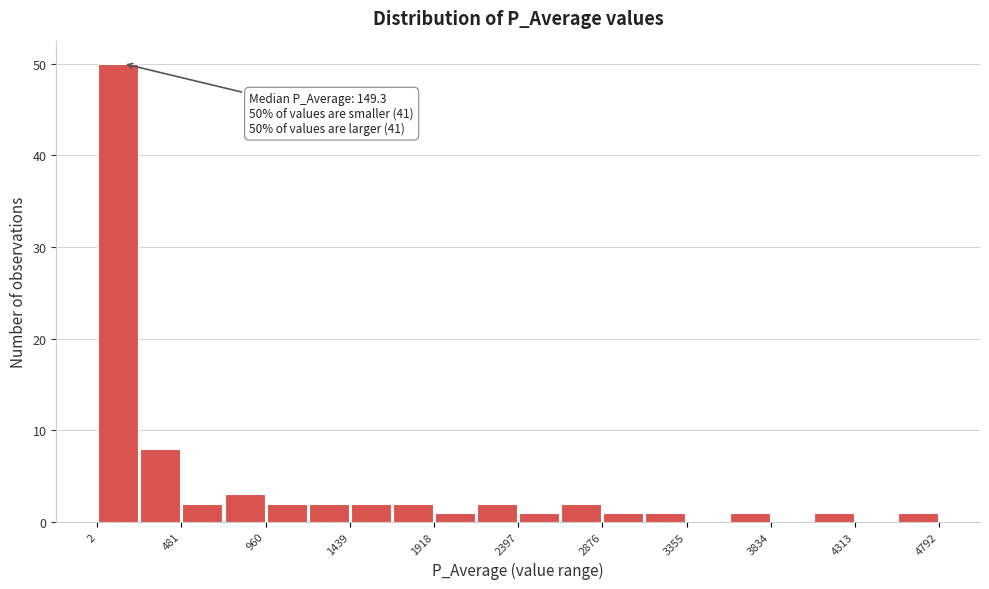

Over which range of the x-axis is the bar tallest?

0 to 250